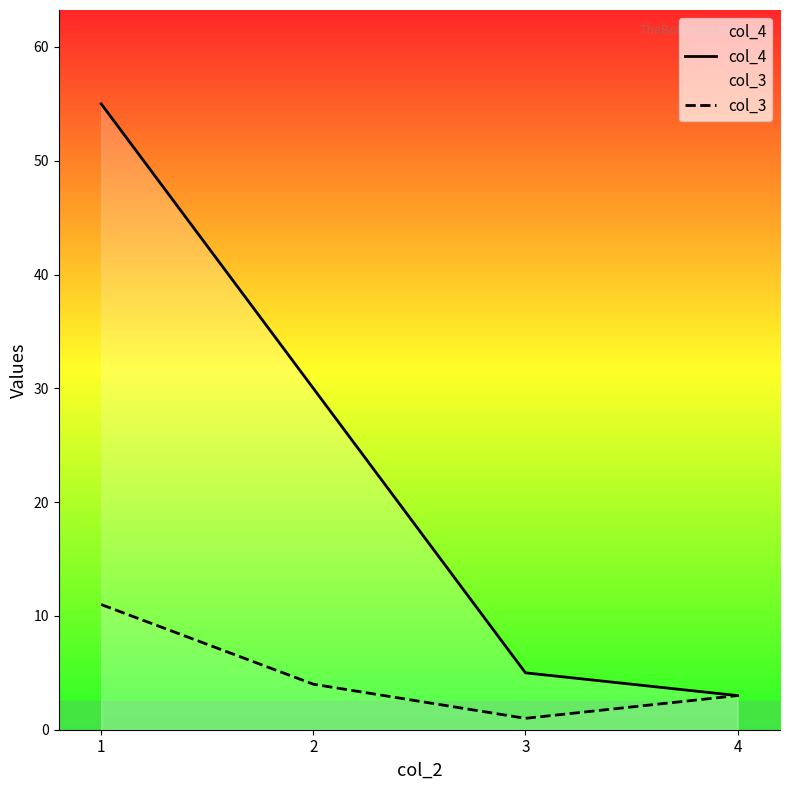

True or false: col_3 and col_4 intersect in this chart.

False